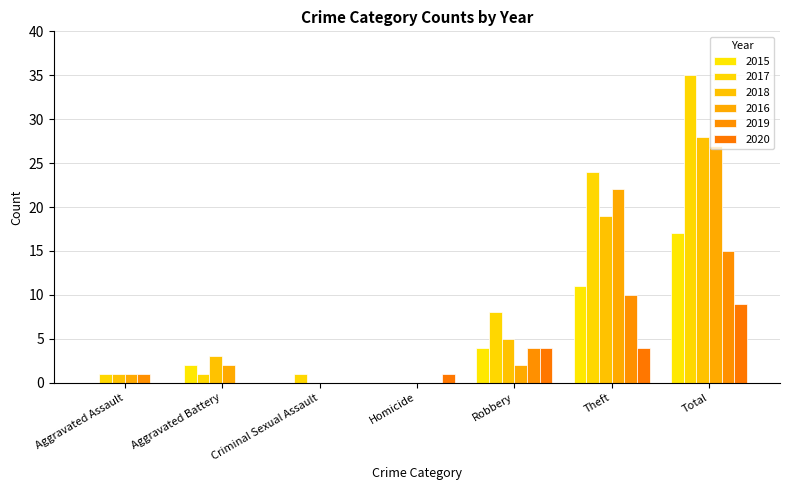

How many groups of bars are there?

7